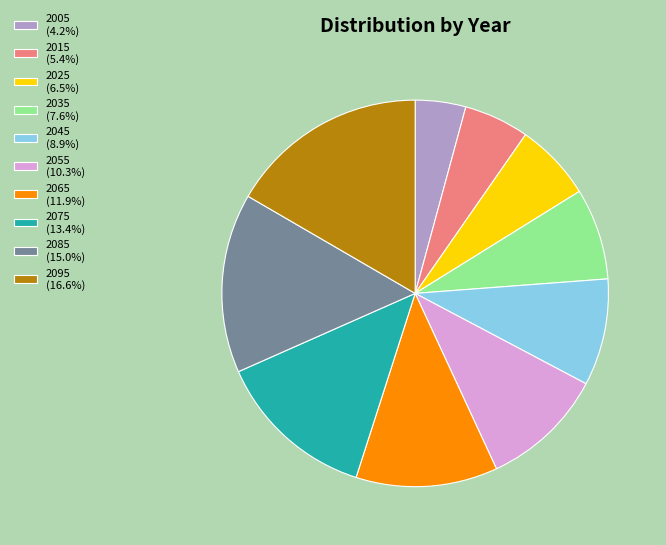

How many slices are in this pie chart?

10